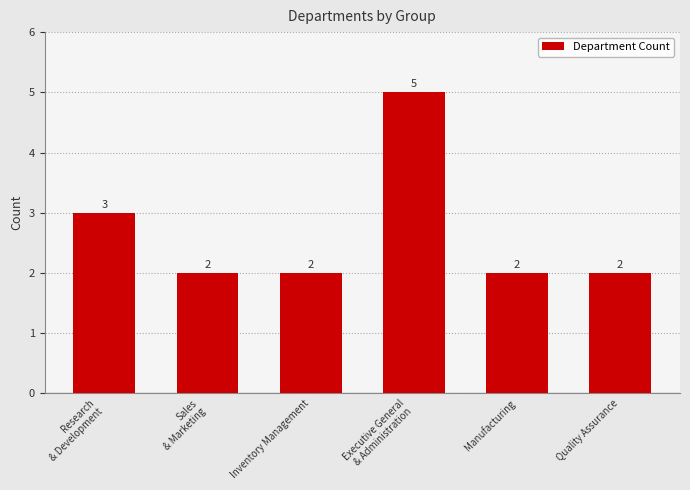

Count the values in the range 2 to 3.

5